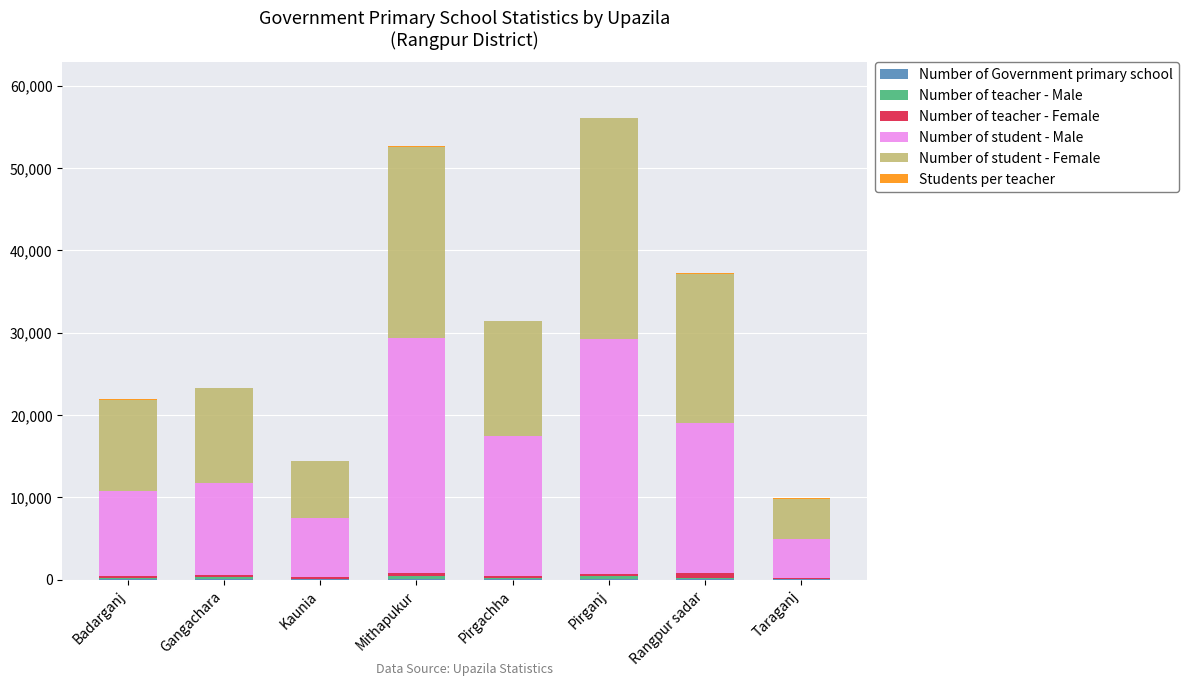

True or false: Number of teacher - Female has a value of 152 at Gangachara.

False